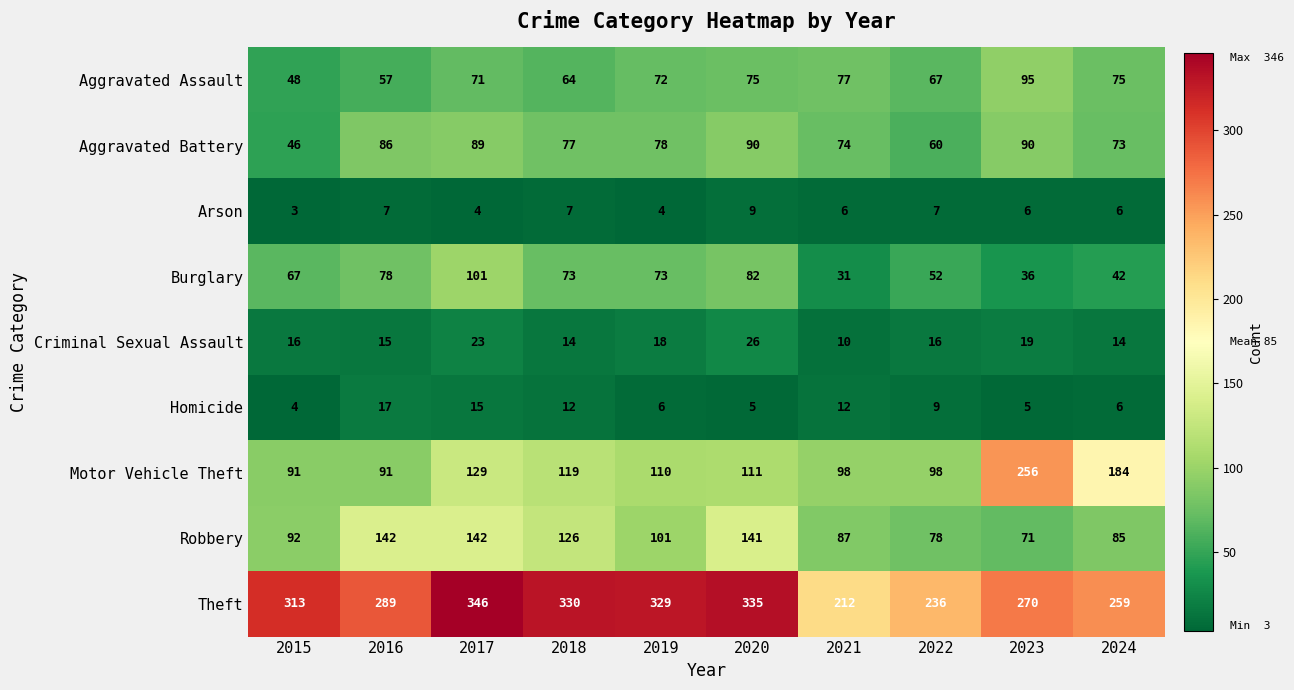

How many categories are shown in the chart?

10